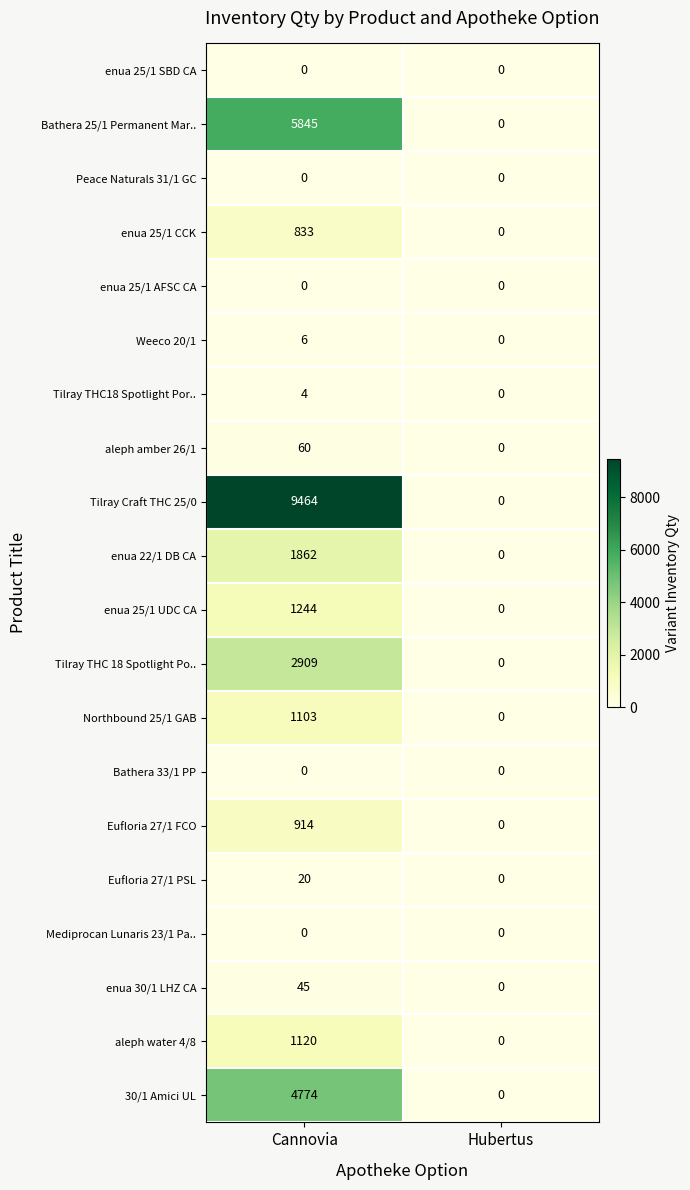

What is the difference between the maximum and minimum values in the Tilray THC 18 Spotlight Po.. series?

2909